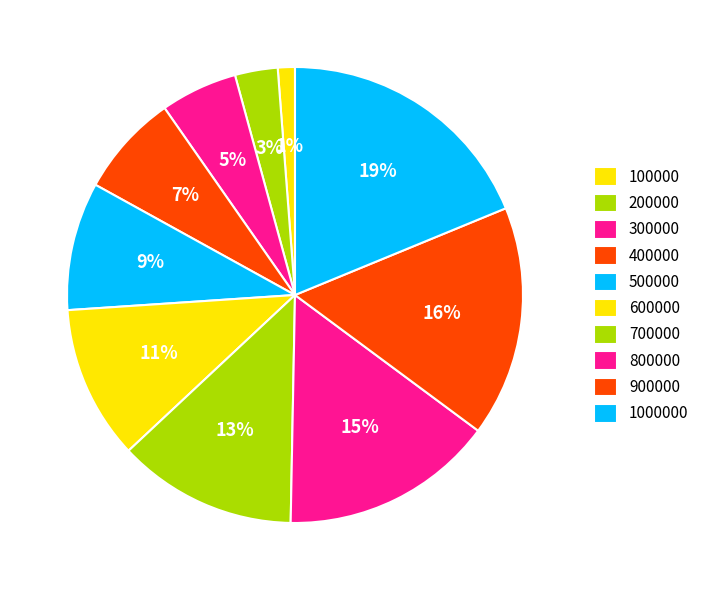

What is the smallest slice in the pie chart?

100000